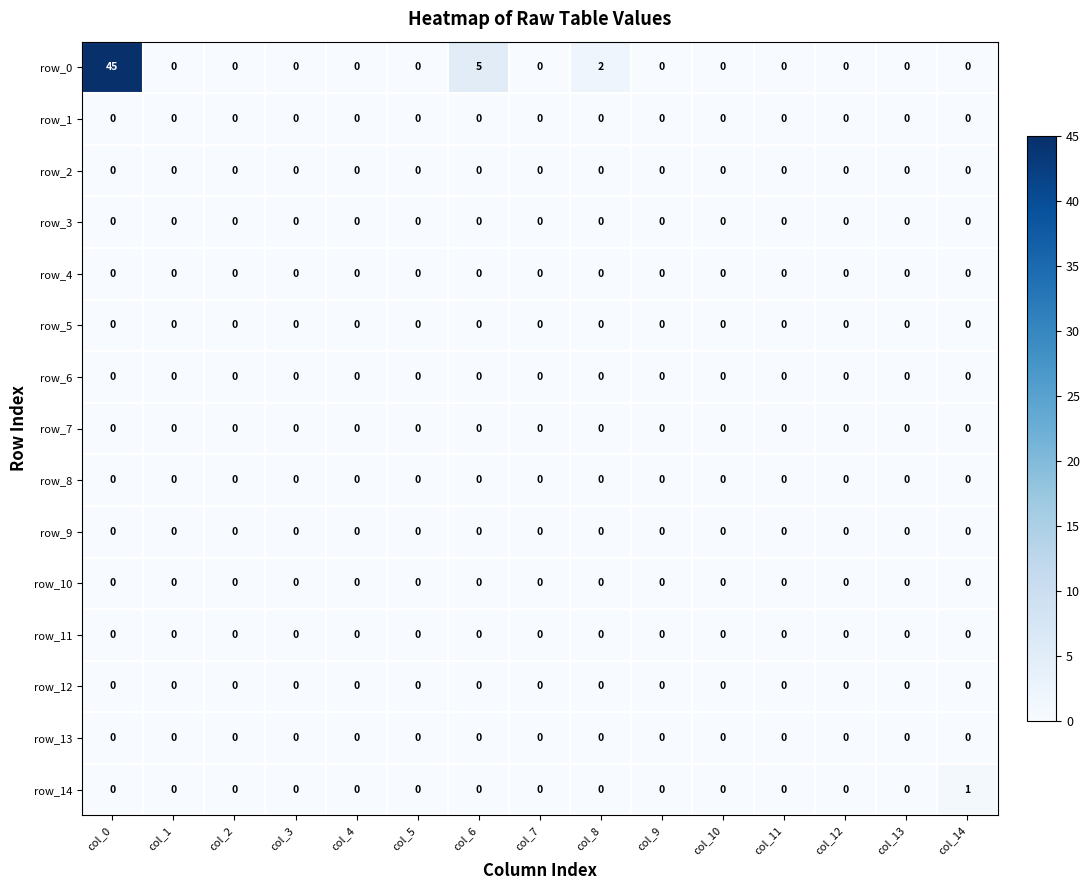

Count the row_14 values in the range 0 to 1.

15